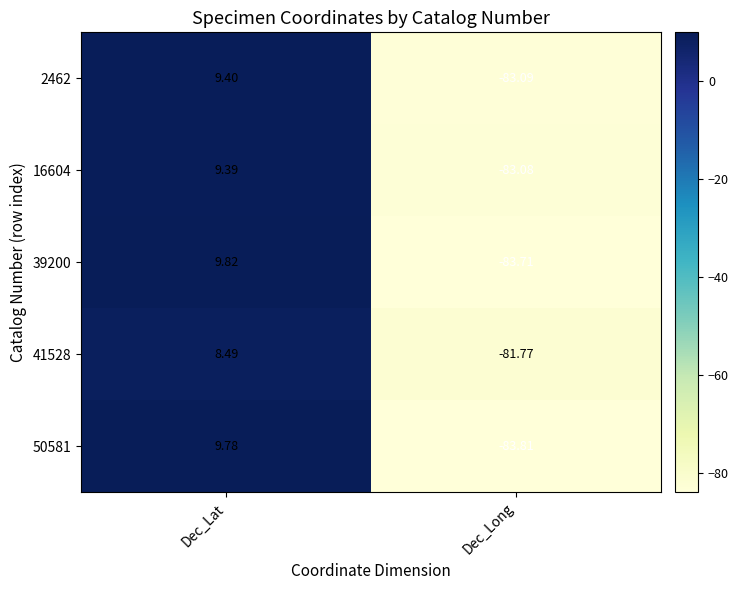

Which series has the largest range (max minus min)?

50581